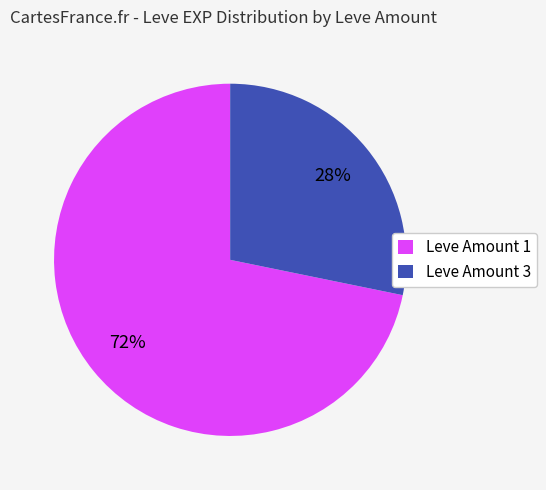

Is there any slice that represents more than half of the pie?

Yes